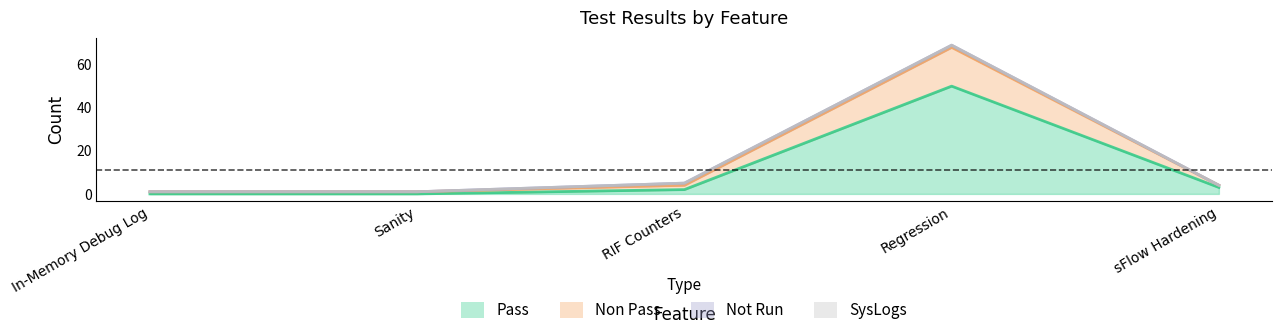

How many values in the Pass series exceed 2?

2